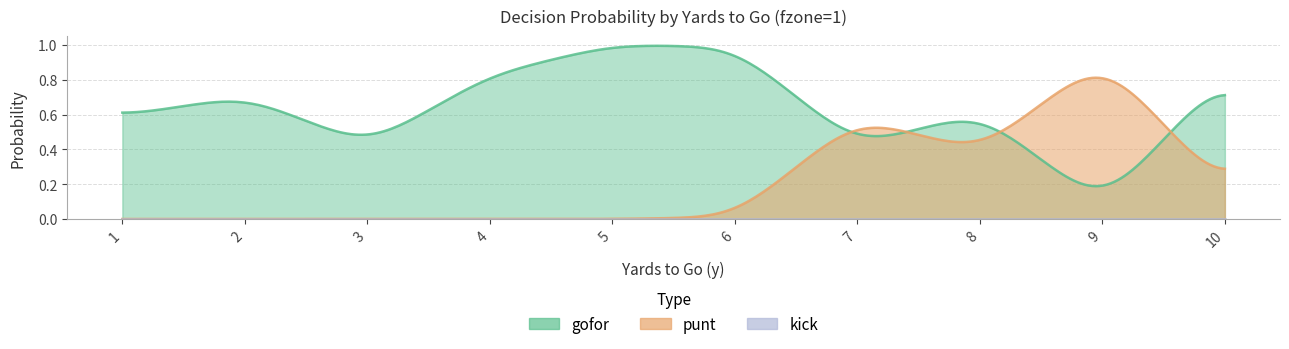

Rank the series by their average value, from lowest to highest.

kick, punt, gofor